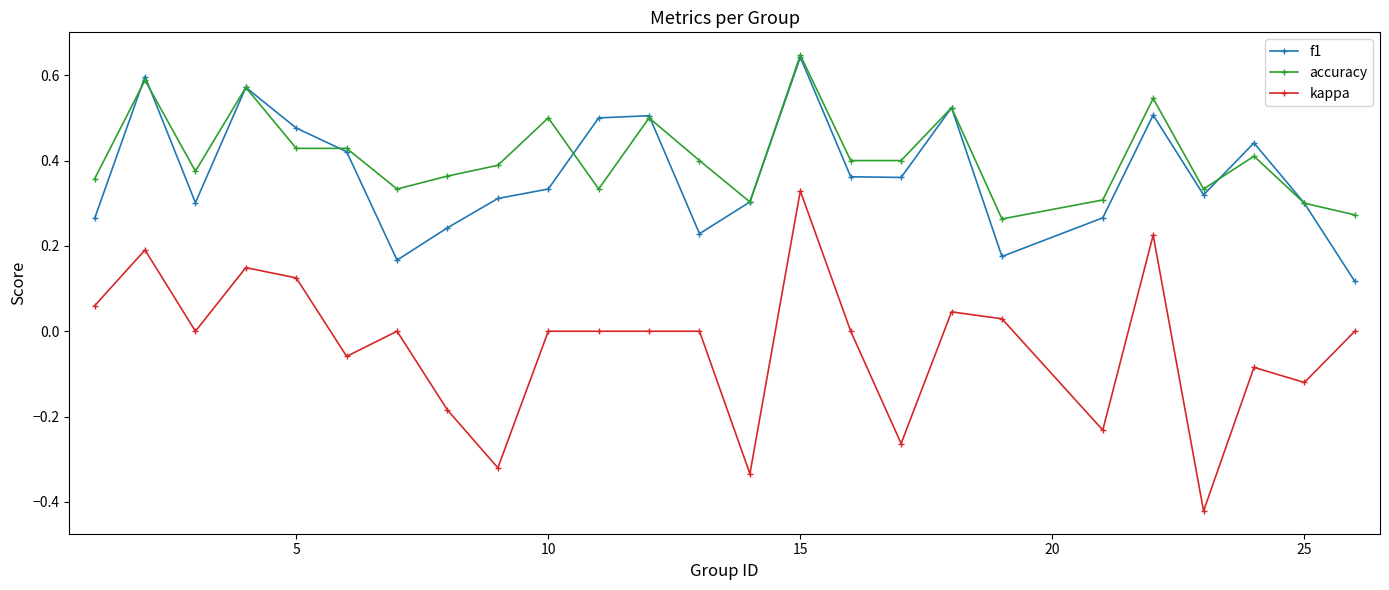

How many interior local valleys does the f1 series have?

6